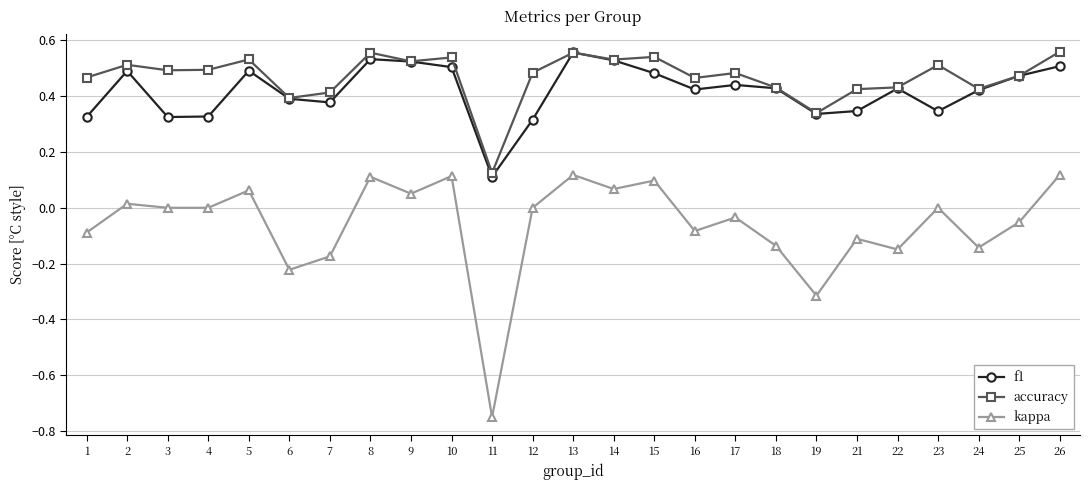

At which label is accuracy closest to 0?

11